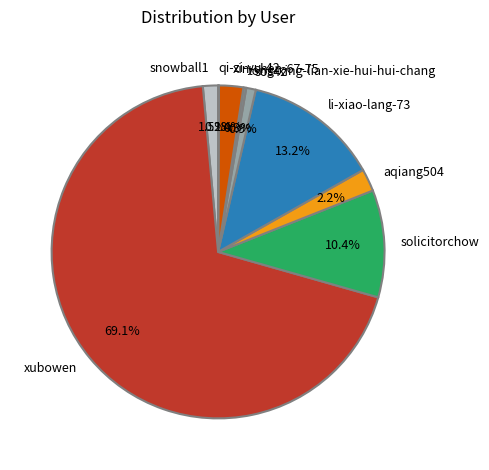

What percentage is the xin-chen-67-75 slice, to the nearest percent?

2%